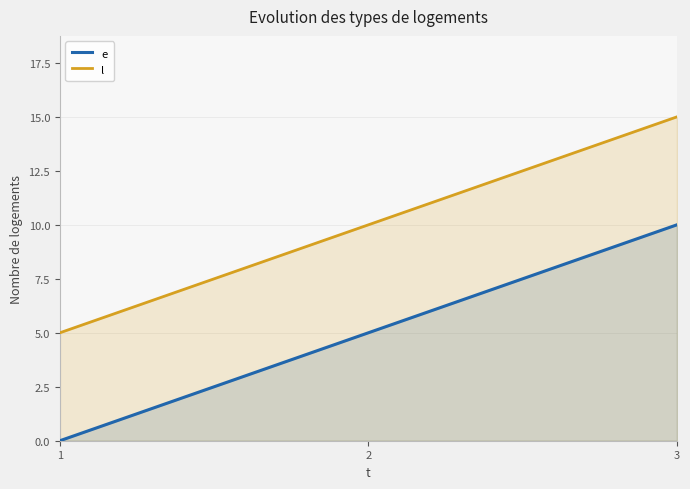

Which category has the highest value across all series?

3